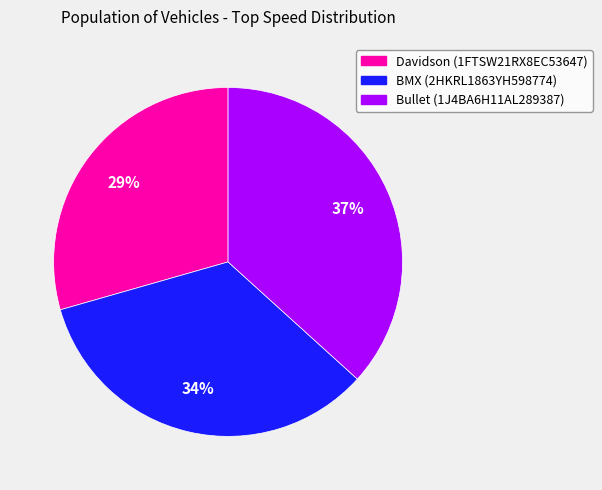

To the nearest percent, what is the combined percentage of BMX (2HKRL1863YH598774) and Bullet (1J4BA6H11AL289387)?

71%